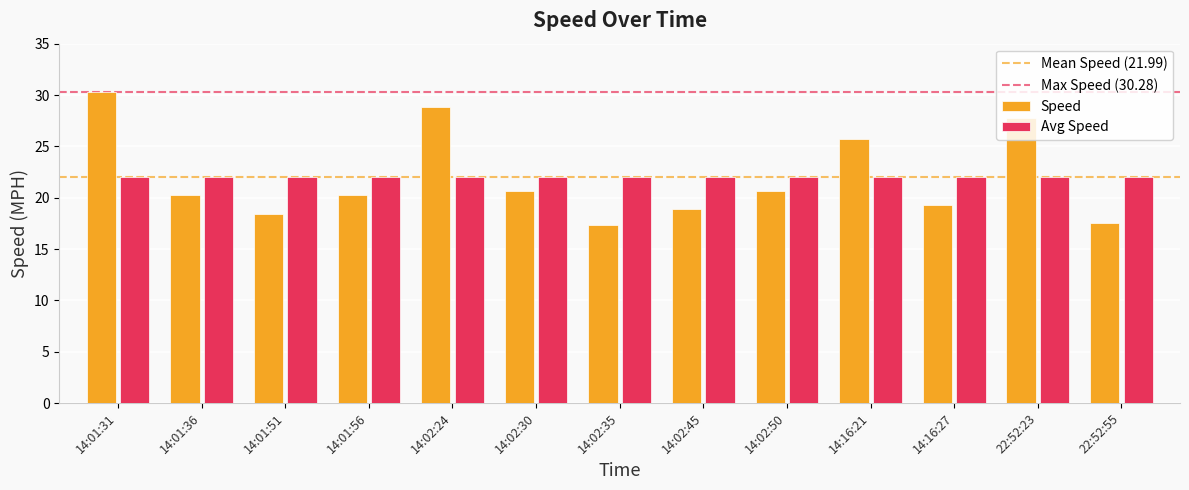

What is the sum of all Speed values?

285.8